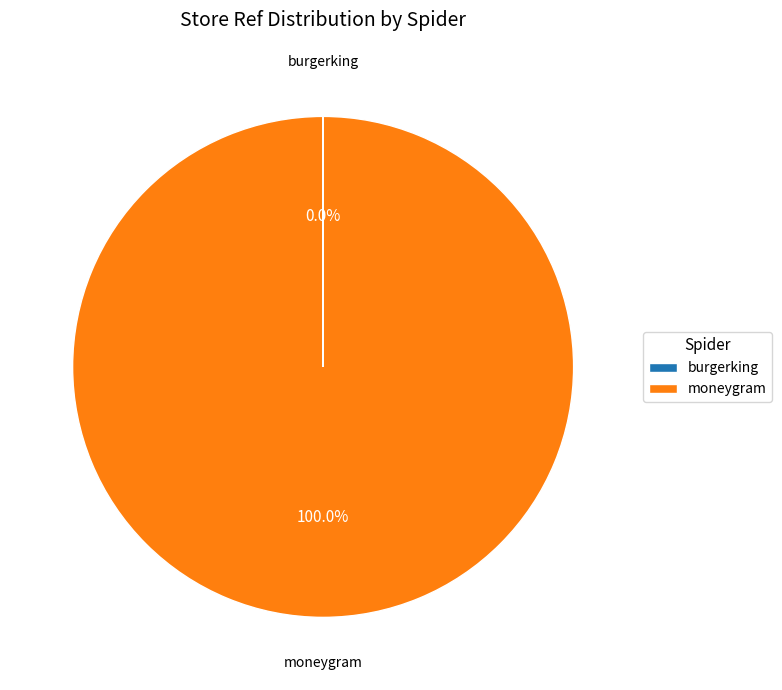

Which category has the biggest portion of the pie?

moneygram